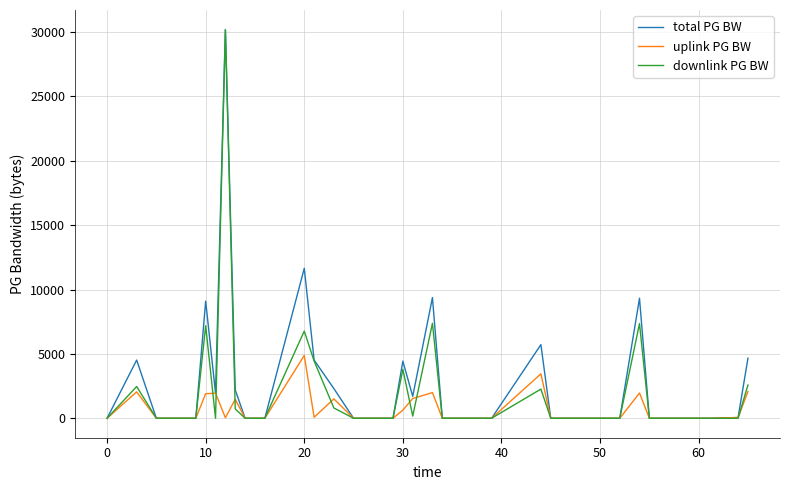

What are all the series names shown in the legend?

total PG BW, uplink PG BW, downlink PG BW